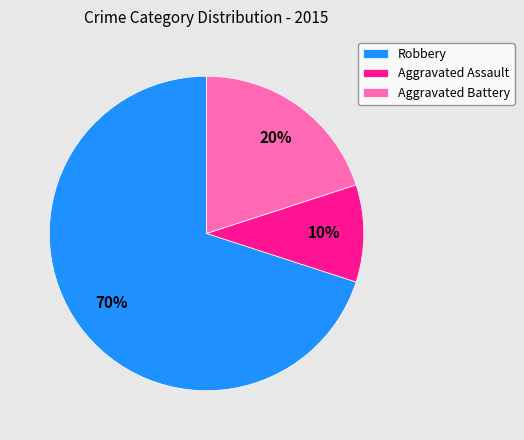

How many segments does this pie chart have?

3